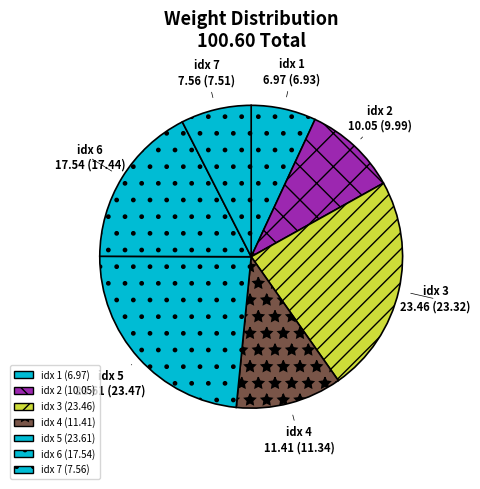

Do idx 4 and idx 1 together represent more than half of the pie?

No